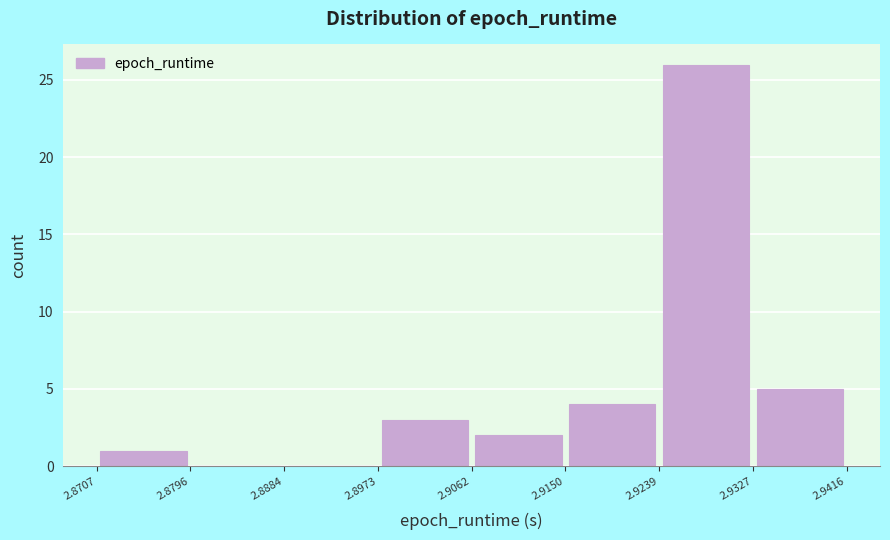

What is the height of the bar covering 2.8707 to 2.8796 on the x-axis? The values are not printed on the chart, so give them approximately, as read against the axis.

1